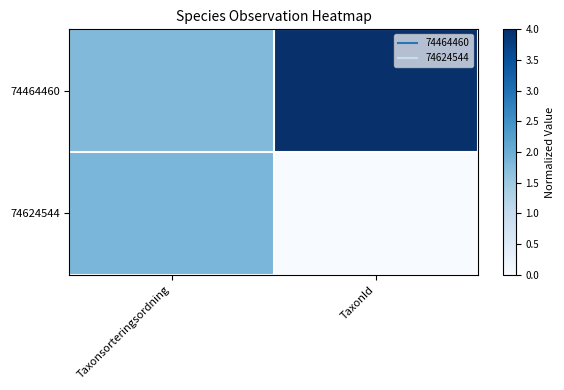

Which label corresponds to the smallest value in the chart?

TaxonId